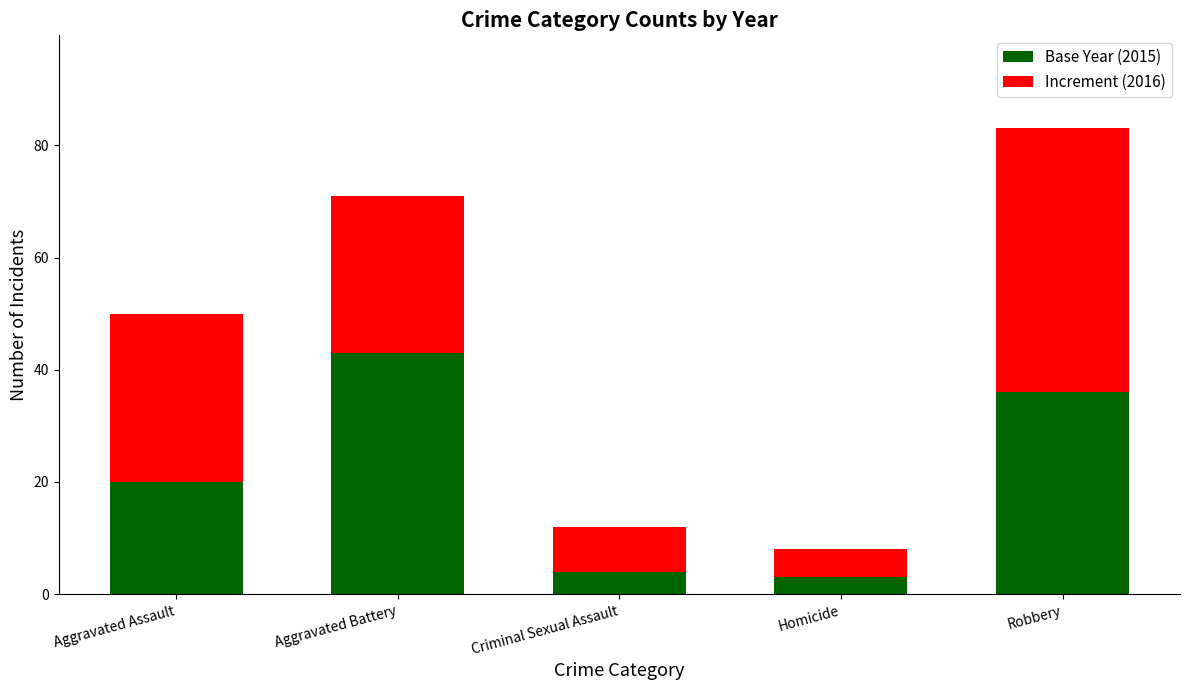

The value of Base Year (2015) at Homicide is 3. True or false?

True